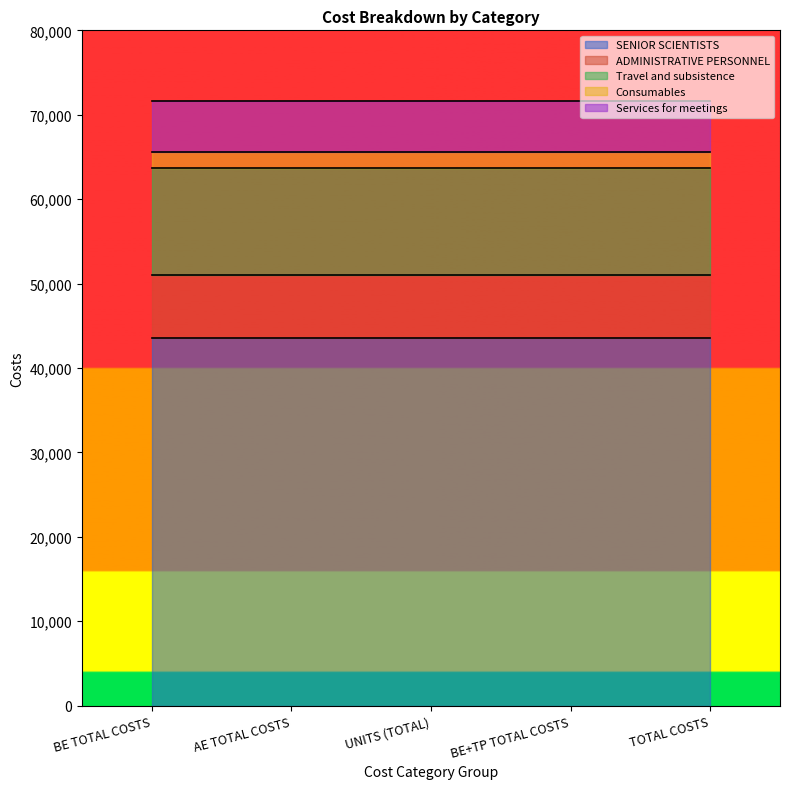

The value of ADMINISTRATIVE PERSONNEL at TOTAL COSTS is 10698. True or false?

False